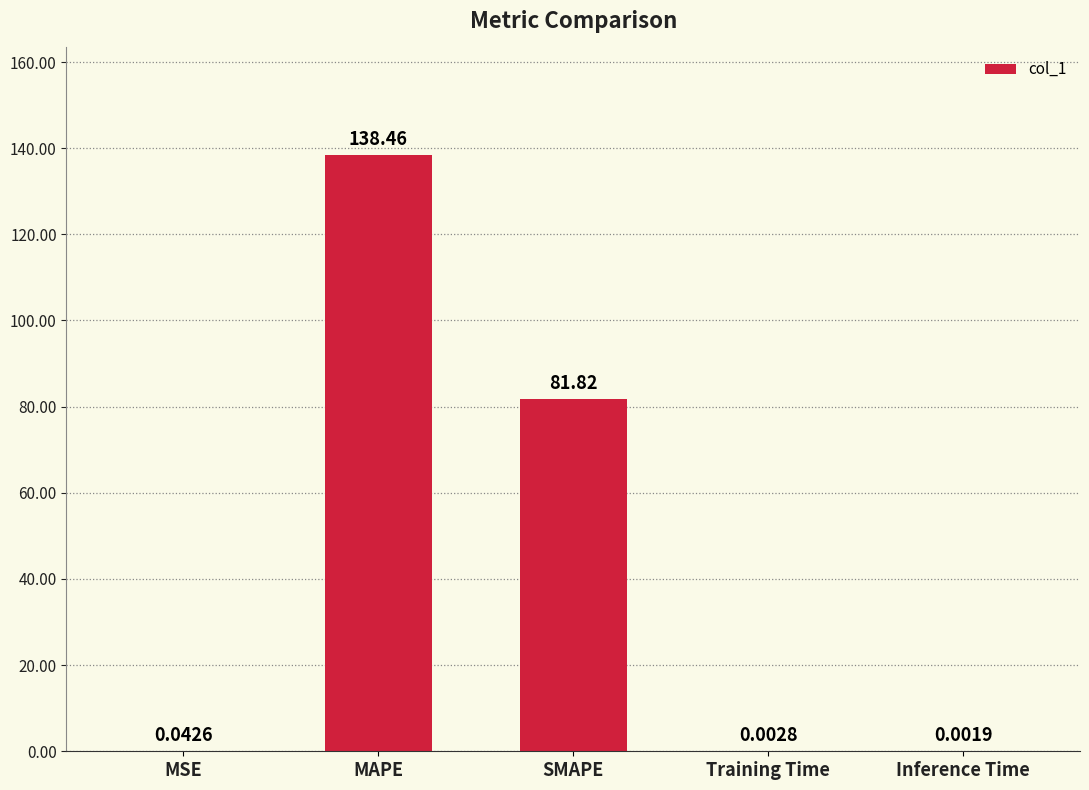

What is the change in value from SMAPE to Training Time?

-81.8